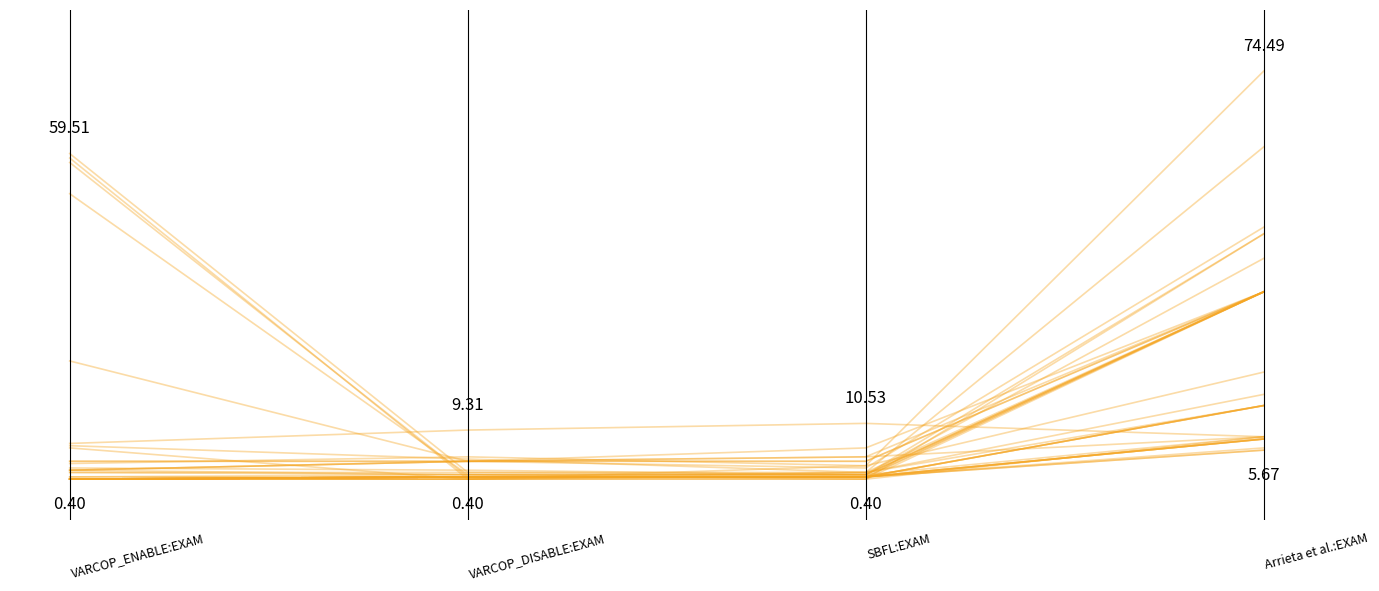

The value at 1.0 is 0.7. True or false?

False